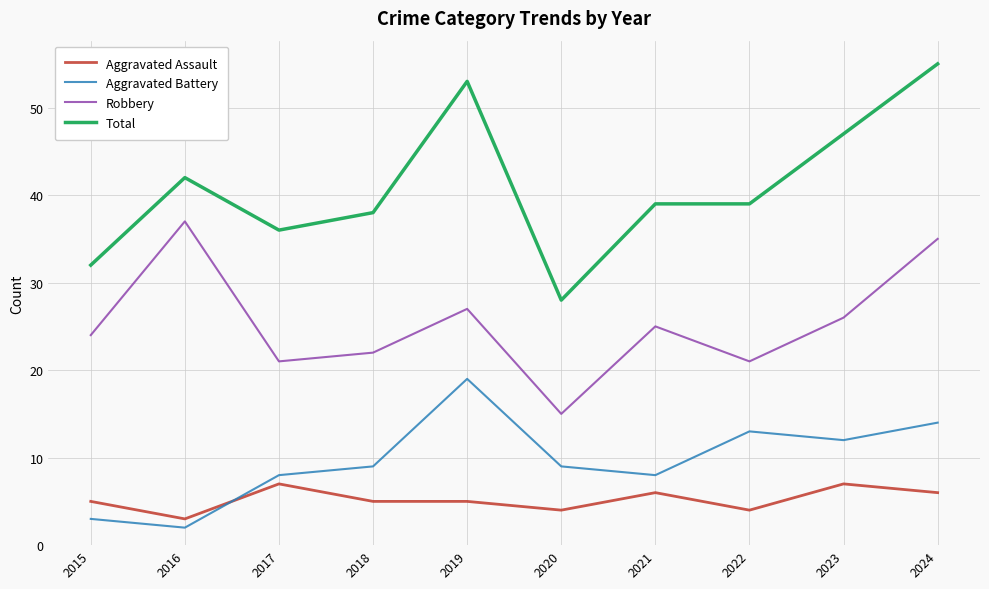

What is the average value of the Aggravated Assault series?

5